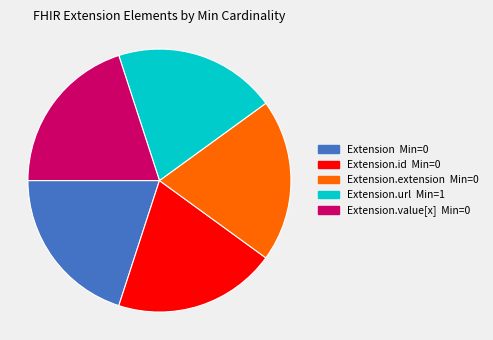

Does any single category account for the majority?

No